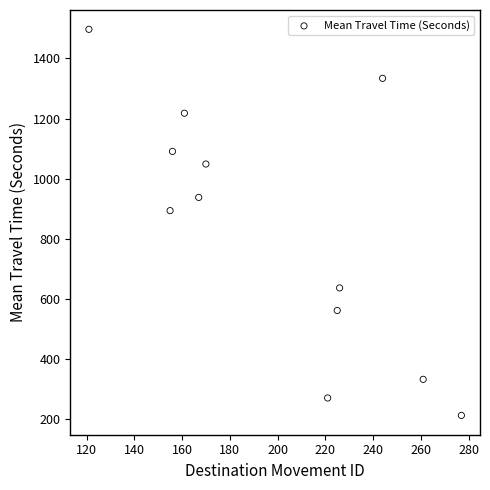

What Y value in the scatter plot is closest to 855?

894